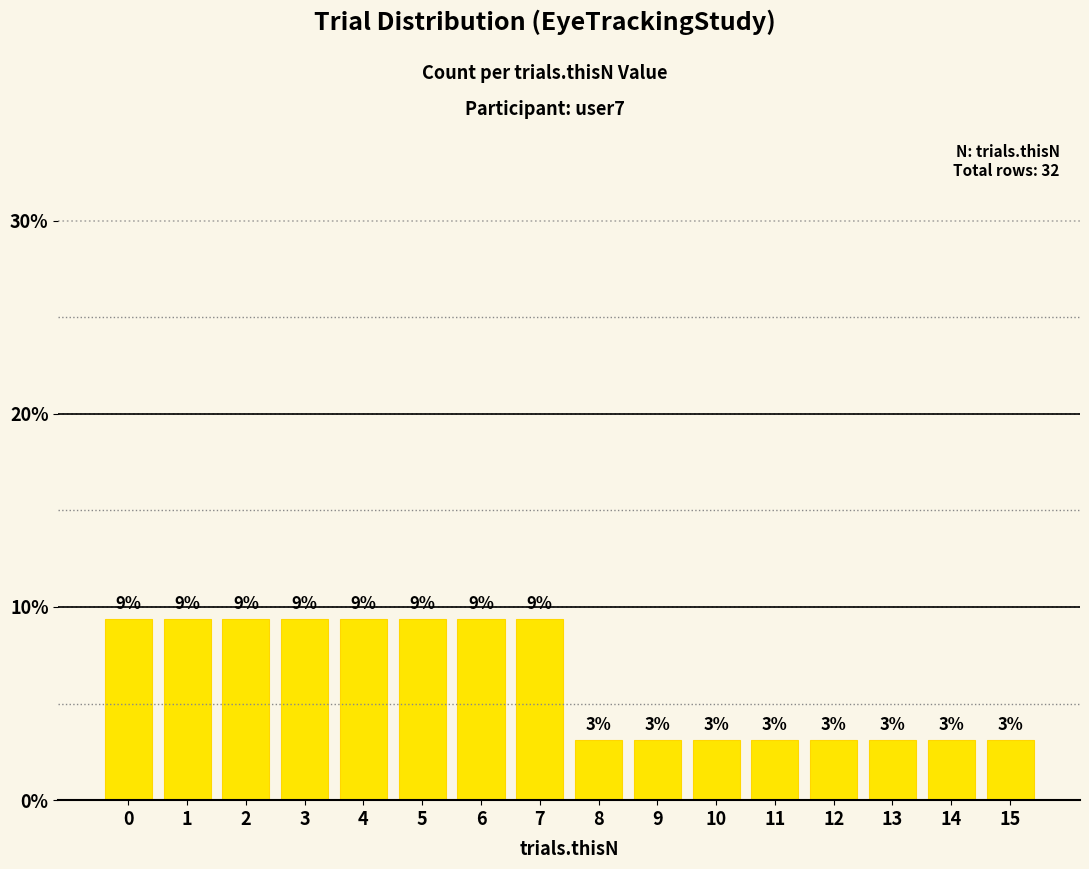

The chart shows a value of 9.4 at 6. True or false?

True